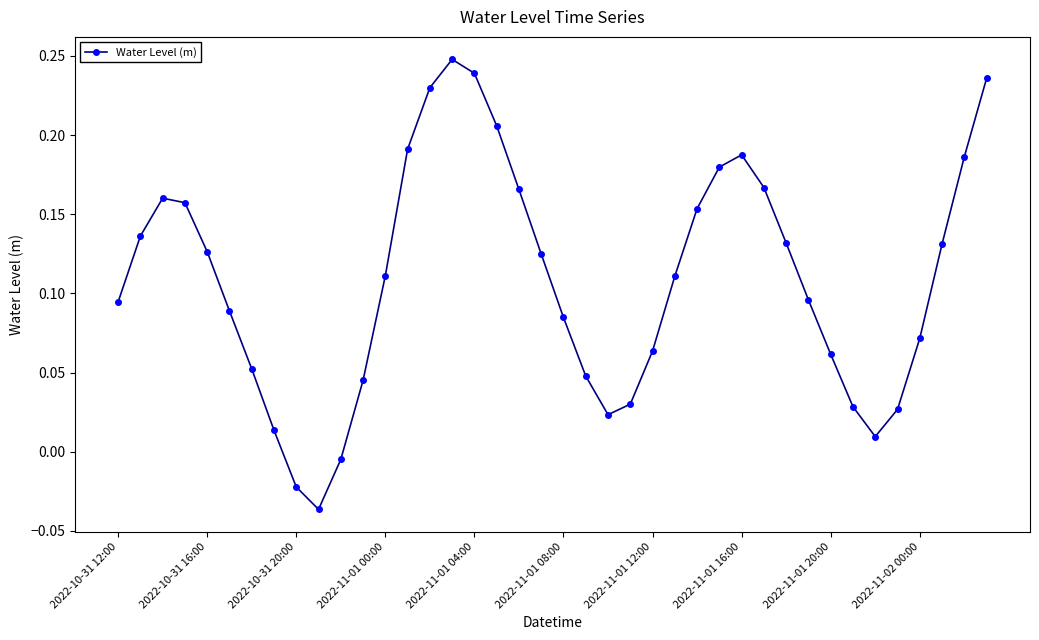

What is the difference between the second highest and minimum values?

0.3